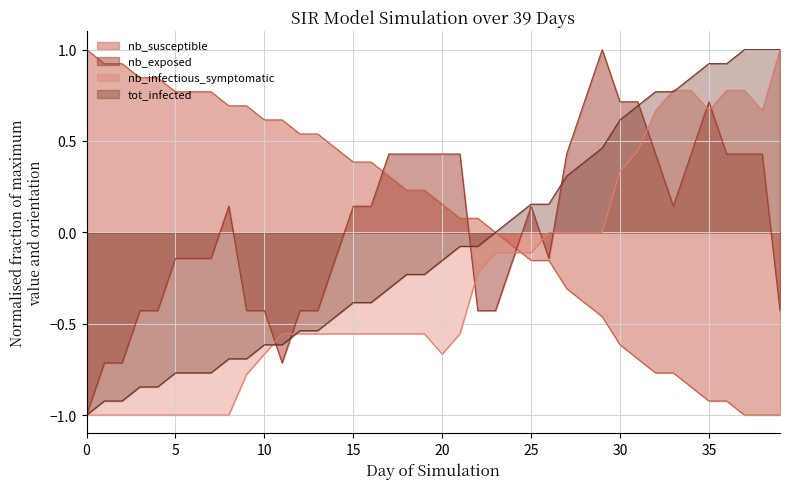

Reading right to left, transcribe all the data shown in this chart.

nb_susceptible: 39=-1.0	38=-1.0	37=-1.0	36=-0.9	35=-0.9	34=-0.8	33=-0.8	32=-0.8	31=-0.7	30=-0.6	29=-0.5	28=-0.4	27=-0.3	26=-0.2	25=-0.2	24=-0.1	23=0.0	22=0.1	21=0.1	20=0.2	19=0.2	18=0.2	17=0.3	16=0.4	15=0.4	14=0.5	13=0.5	12=0.5	11=0.6	10=0.6	9=0.7	8=0.7	7=0.8	6=0.8	5=0.8	4=0.8	3=0.8	2=0.9	1=0.9	0=1.0
nb_exposed: 39=-0.4	38=0.4	37=0.4	36=0.4	35=0.7	34=0.4	33=0.1	32=0.4	31=0.7	30=0.7	29=1.0	28=0.7	27=0.4	26=-0.1	25=0.1	24=-0.1	23=-0.4	22=-0.4	21=0.4	20=0.4	19=0.4	18=0.4	17=0.4	16=0.1	15=0.1	14=-0.1	13=-0.4	12=-0.4	11=-0.7	10=-0.4	9=-0.4	8=0.1	7=-0.1	6=-0.1	5=-0.1	4=-0.4	3=-0.4	2=-0.7	1=-0.7	0=-1.0
nb_infectious_symptomatic: 39=1.0	38=0.7	37=0.8	36=0.8	35=0.7	34=0.8	33=0.8	32=0.7	31=0.4	30=0.3	29=0.0	28=0.0	27=0.0	26=0.0	25=-0.1	24=-0.1	23=-0.1	22=-0.2	21=-0.6	20=-0.7	19=-0.6	18=-0.6	17=-0.6	16=-0.6	15=-0.6	14=-0.6	13=-0.6	12=-0.6	11=-0.6	10=-0.7	9=-0.8	8=-1.0	7=-1.0	6=-1.0	5=-1.0	4=-1.0	3=-1.0	2=-1.0	1=-1.0	0=-1.0
tot_infected: 39=1.0	38=1.0	37=1.0	36=0.9	35=0.9	34=0.8	33=0.8	32=0.8	31=0.7	30=0.6	29=0.5	28=0.4	27=0.3	26=0.2	25=0.2	24=0.1	23=0.0	22=-0.1	21=-0.1	20=-0.2	19=-0.2	18=-0.2	17=-0.3	16=-0.4	15=-0.4	14=-0.5	13=-0.5	12=-0.5	11=-0.6	10=-0.6	9=-0.7	8=-0.7	7=-0.8	6=-0.8	5=-0.8	4=-0.8	3=-0.8	2=-0.9	1=-0.9	0=-1.0